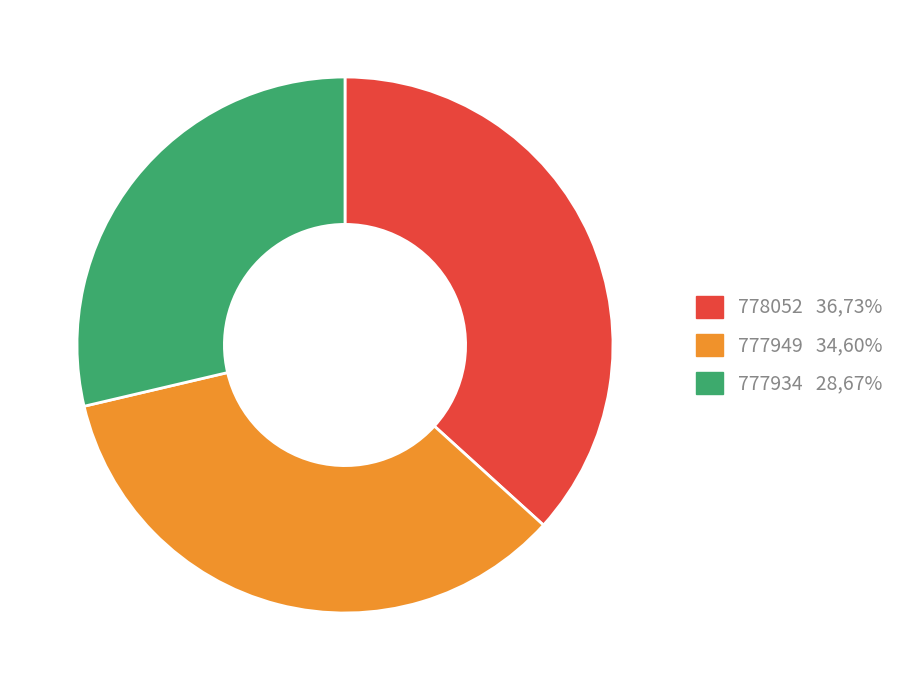

What is the ratio of the value at 778052 to the value at 777934?

1.3